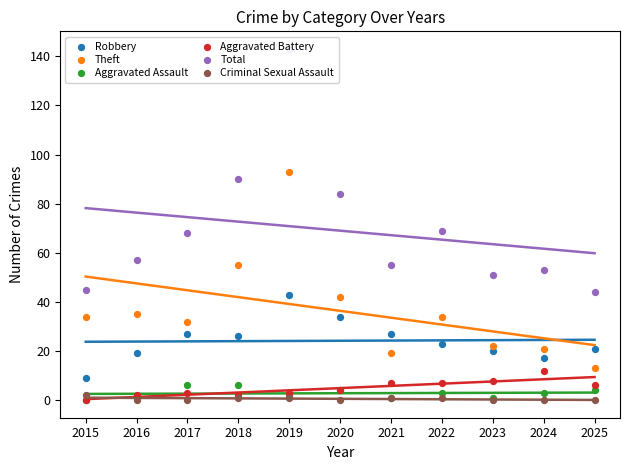

At which category is the sum across all series the highest?

2019